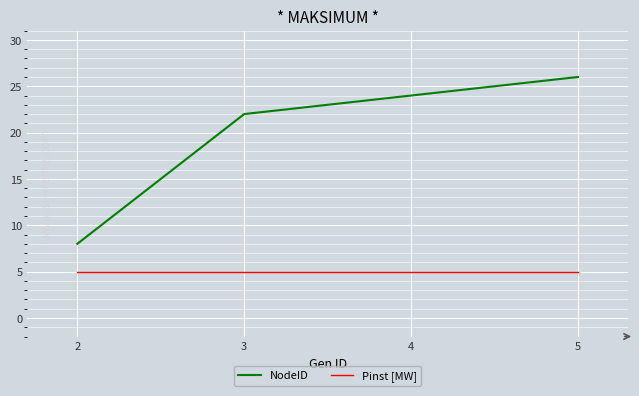

What is the approximate value of Pinst [MW] at 2?

5